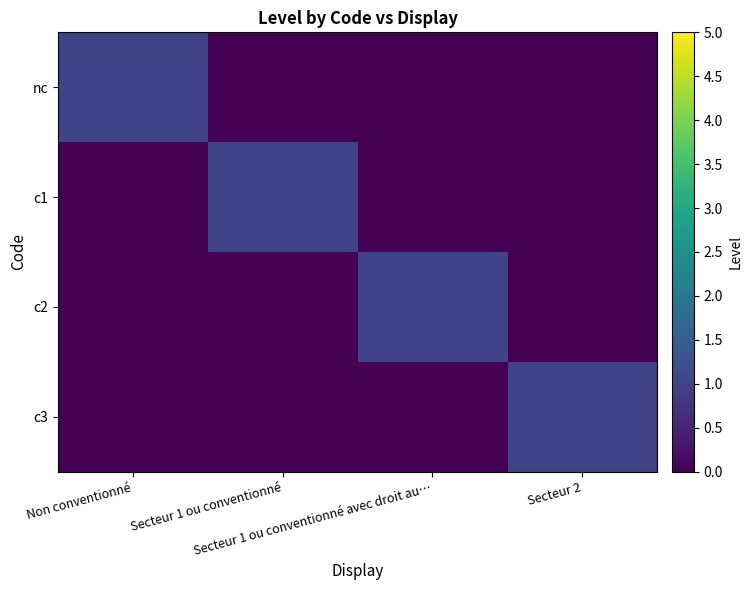

Rank the series by their maximum value, from highest to lowest.

nc, c1, c2, c3